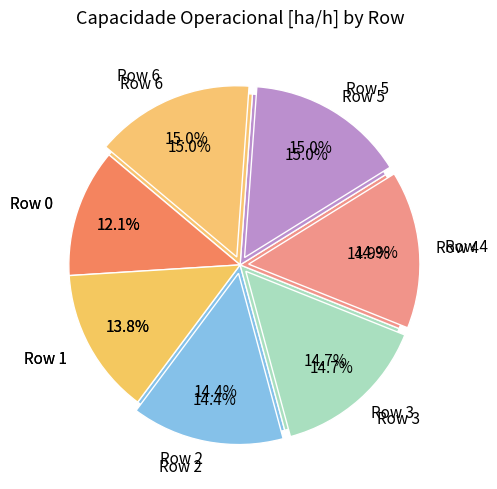

To the nearest percent, what portion does Row 4 represent?

15%